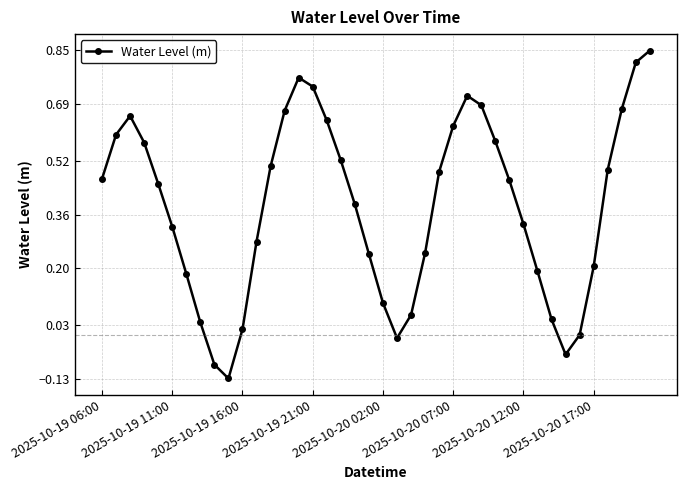

How many points are higher than both their immediate neighbors (excluding endpoints)?

3